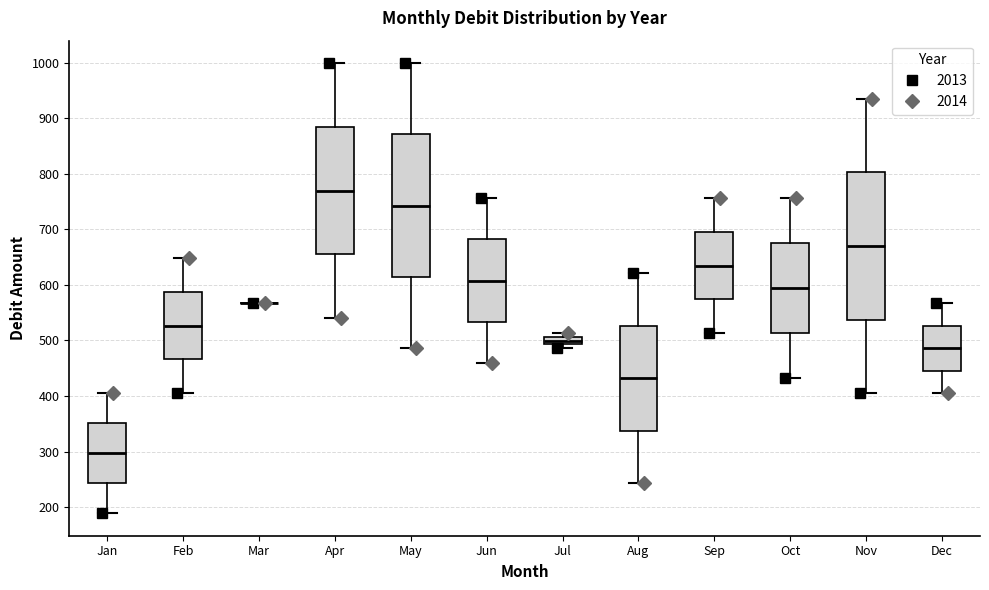

Where does the median line of the box for May sit on the y-axis? The values are not printed on the chart, so give them approximately, as read against the axis.

740